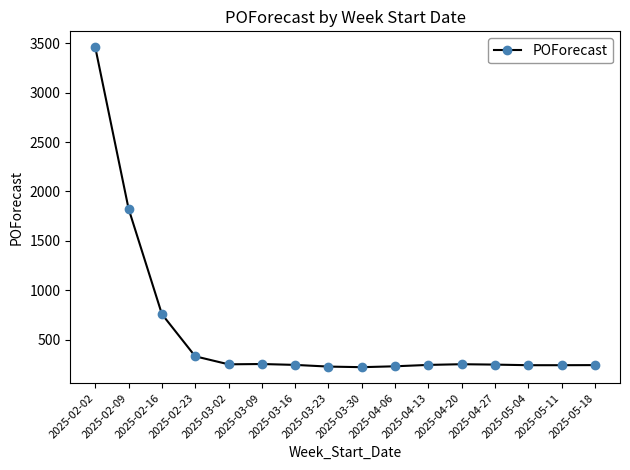

True or false: the data shows 250 at 2025-03-02.

True